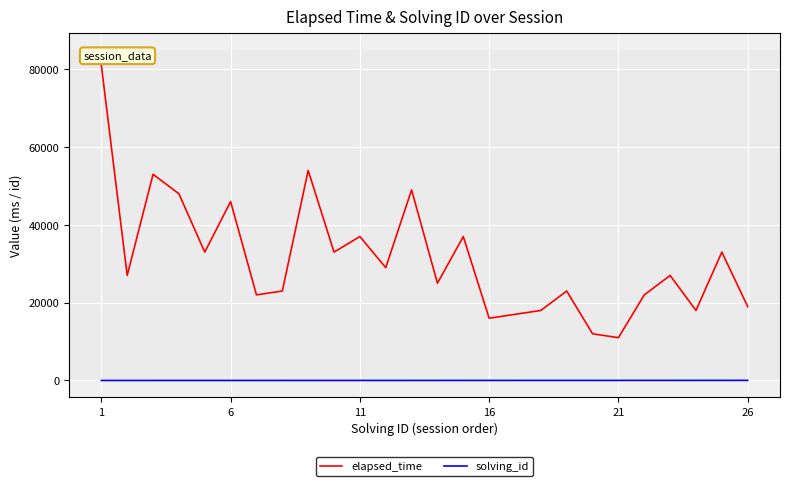

True or false: solving_id and elapsed_time intersect in this chart.

False